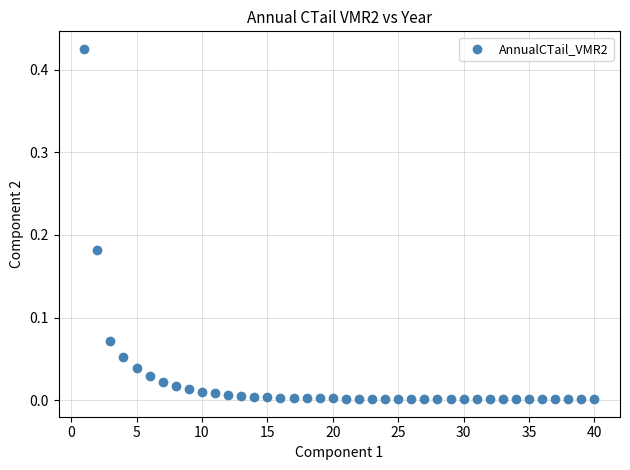

What is the range of X values (max minus min)?

39.0